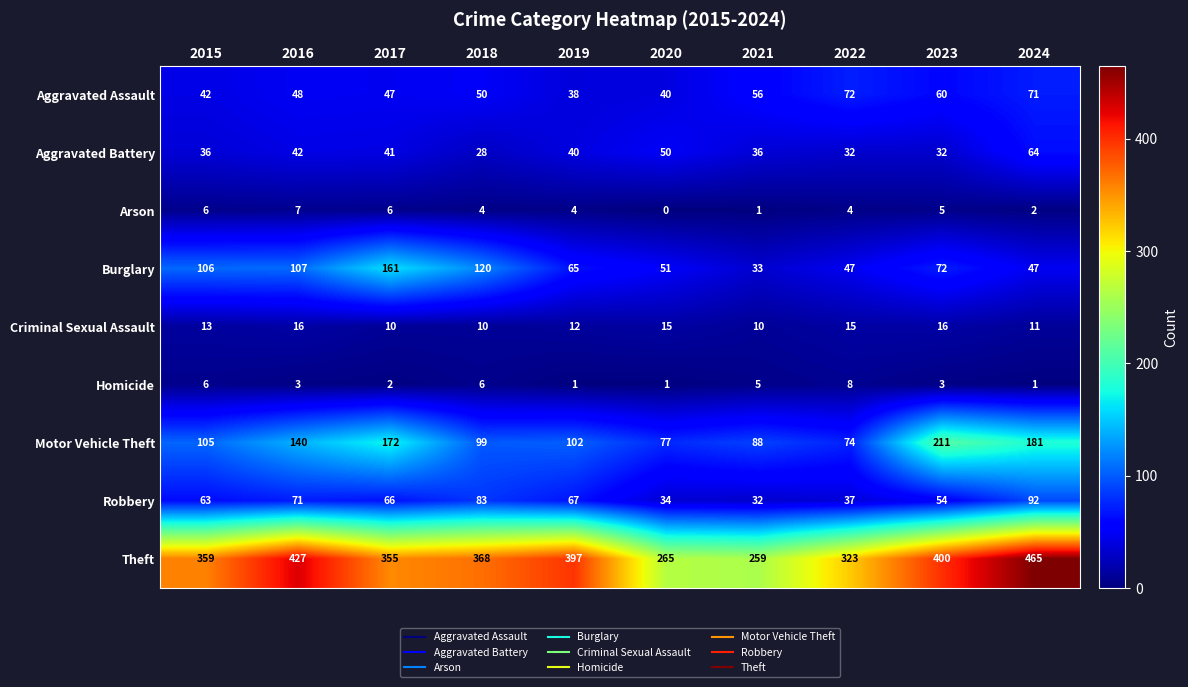

Which category has the highest value across all series?

2024